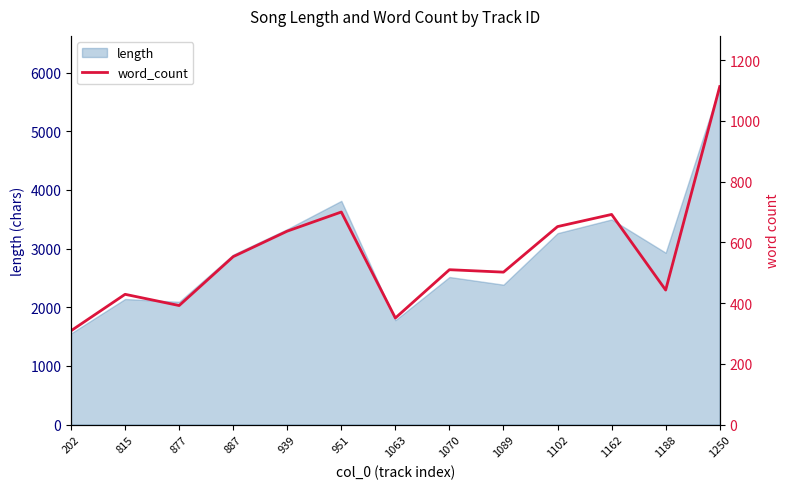

At which label is the value closest to 711?

951